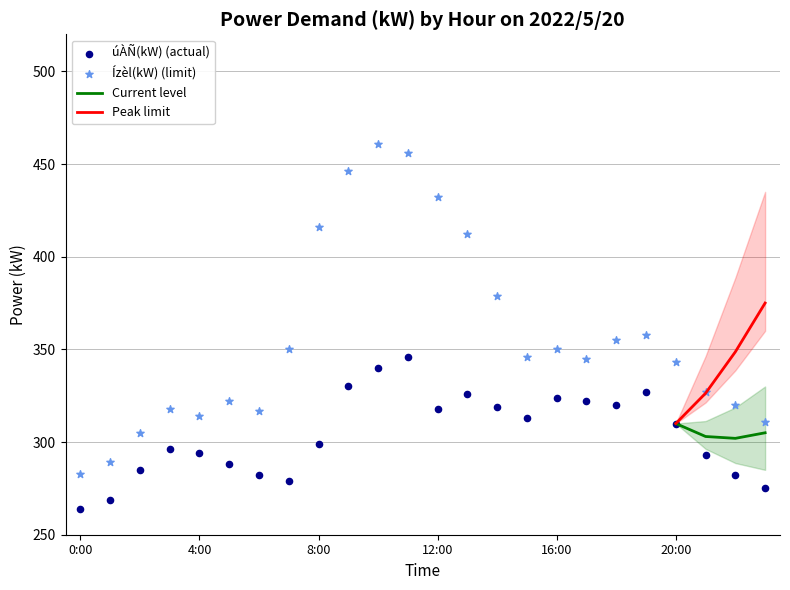

At how many categories does at least one series exceed 325?

15